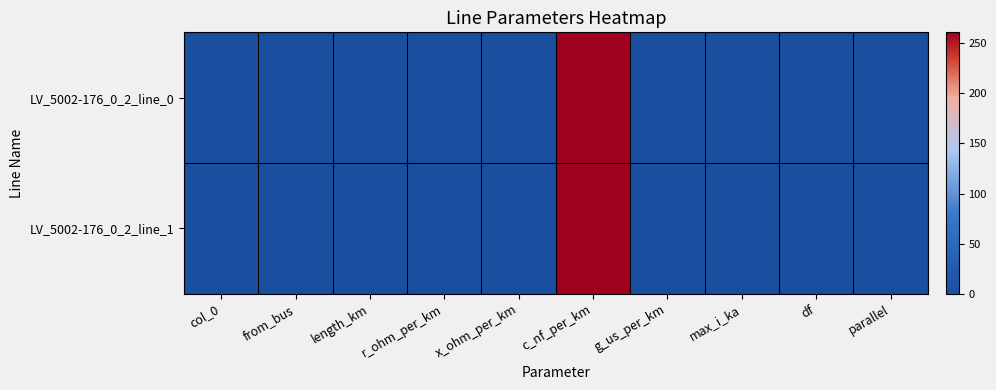

Which category has the lowest value across all series?

col_0